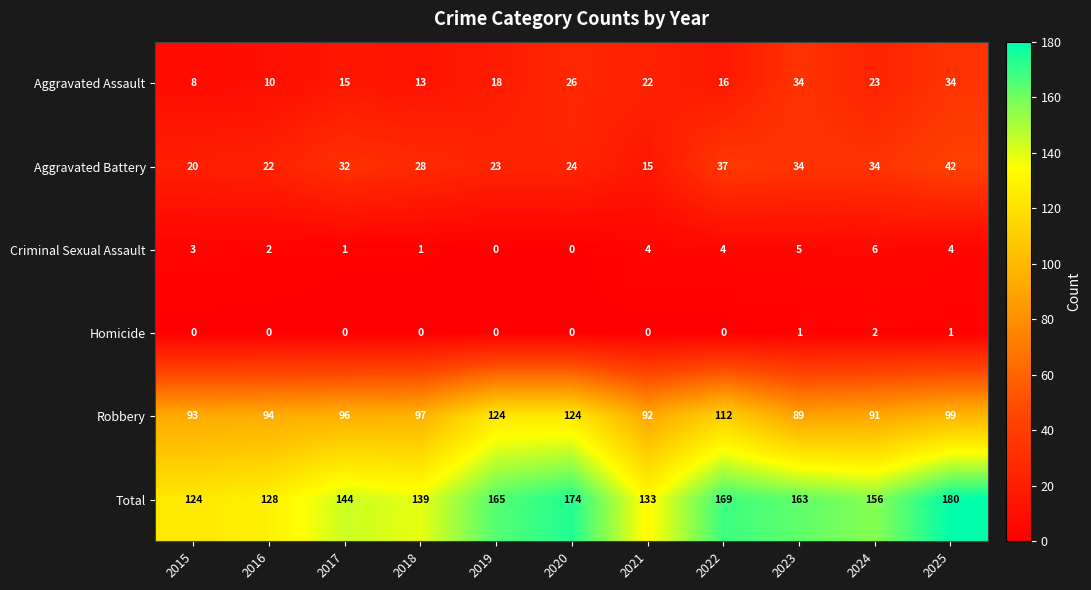

The Total series shows 156 at 2024. True or false?

True